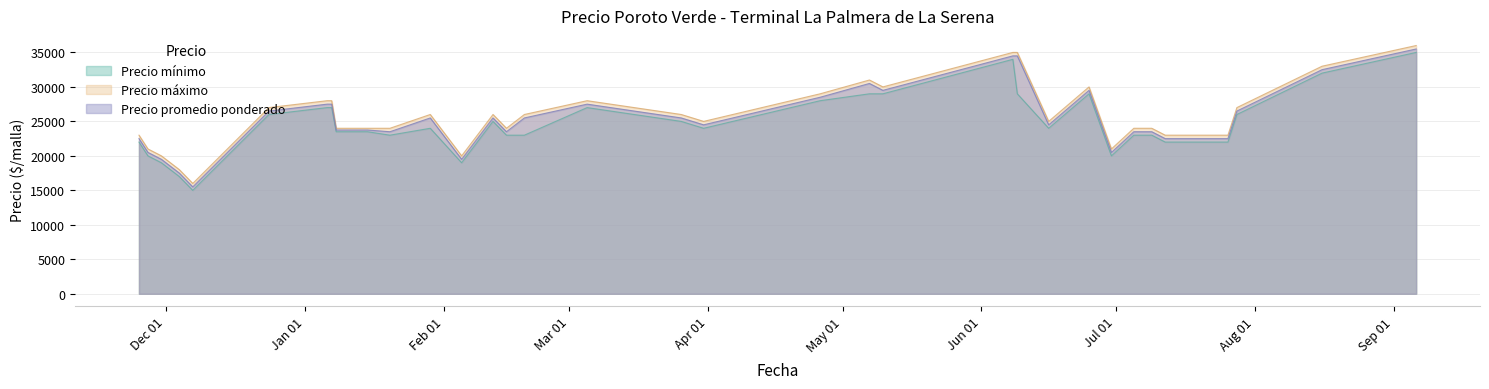

What is the greatest value displayed?

36000